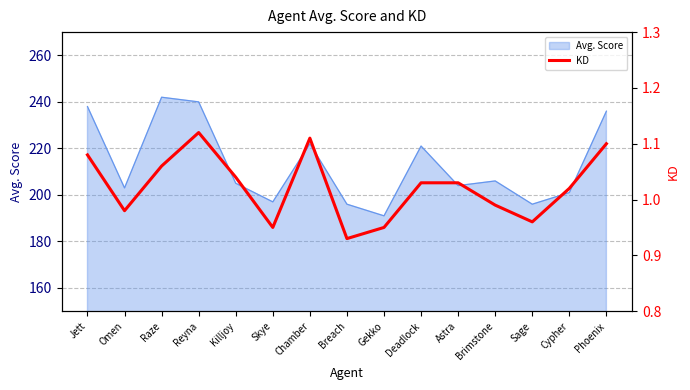

What value does the Avg. Score series have at Brimstone?

206